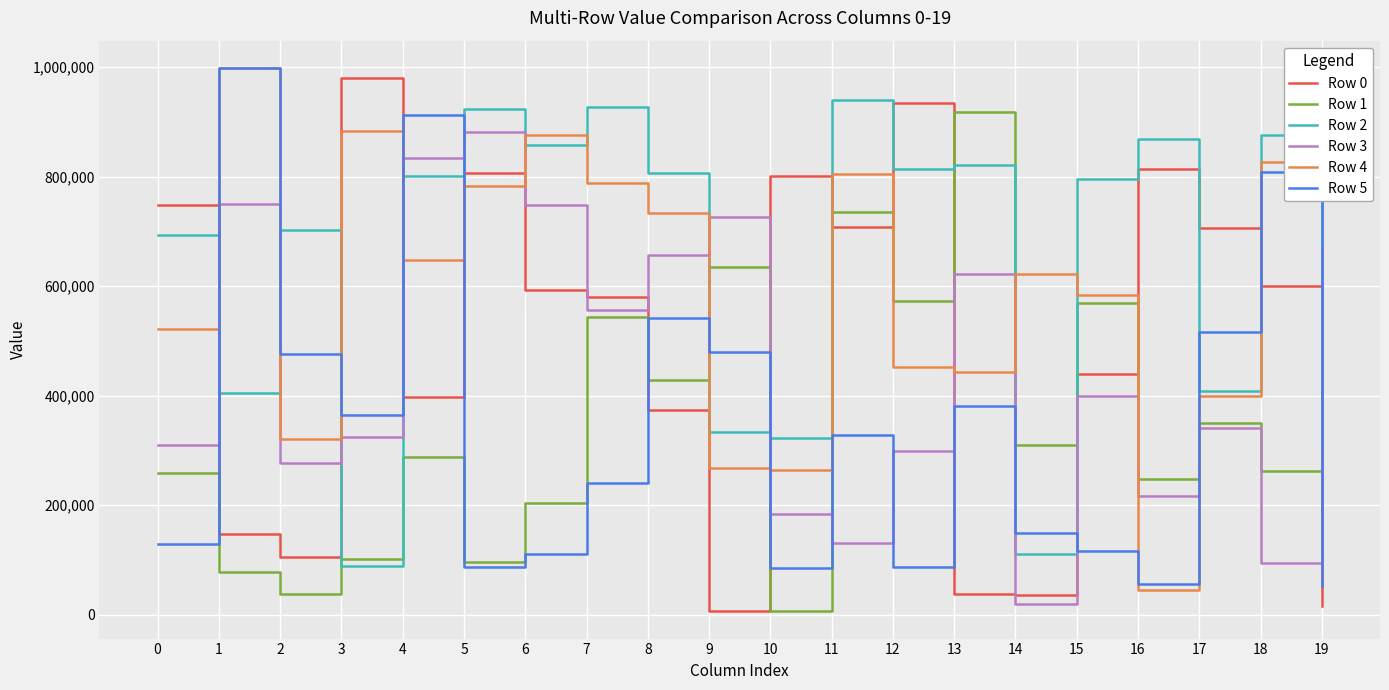

What is the average value of the Row 5 series?

346072